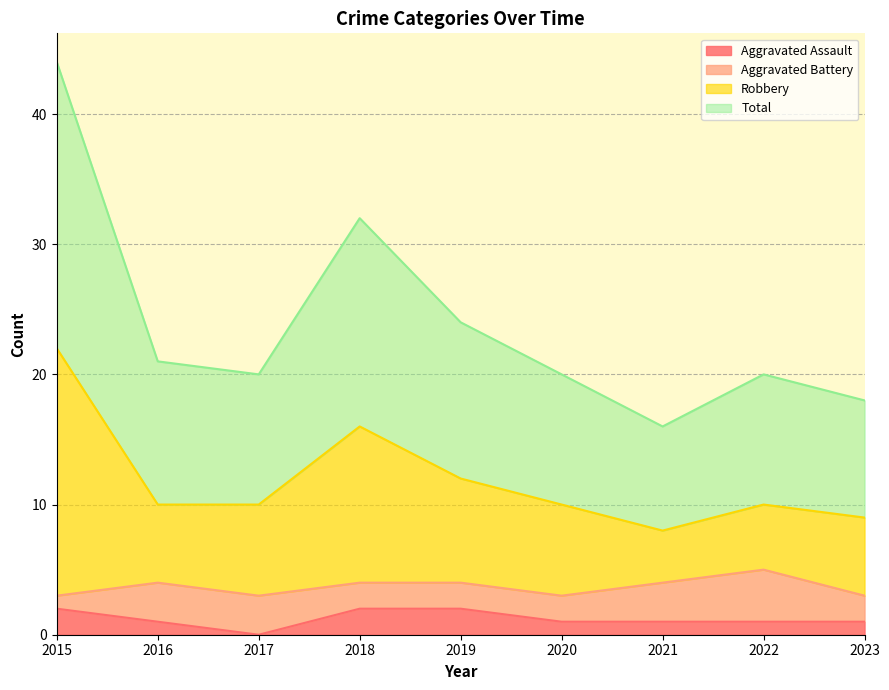

What is the greatest value displayed?

44